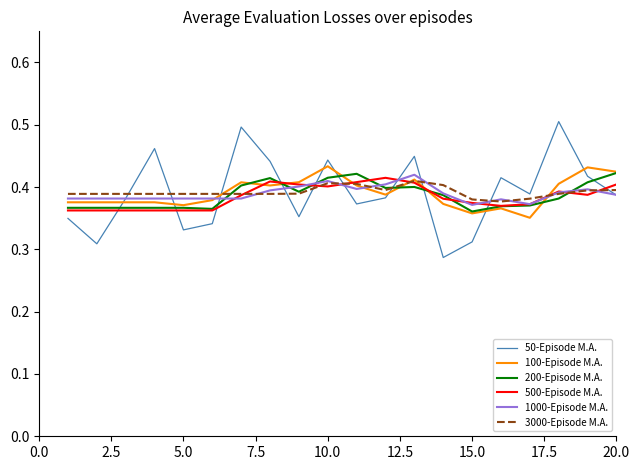

Which series has the widest spread of values?

50-Episode M.A.